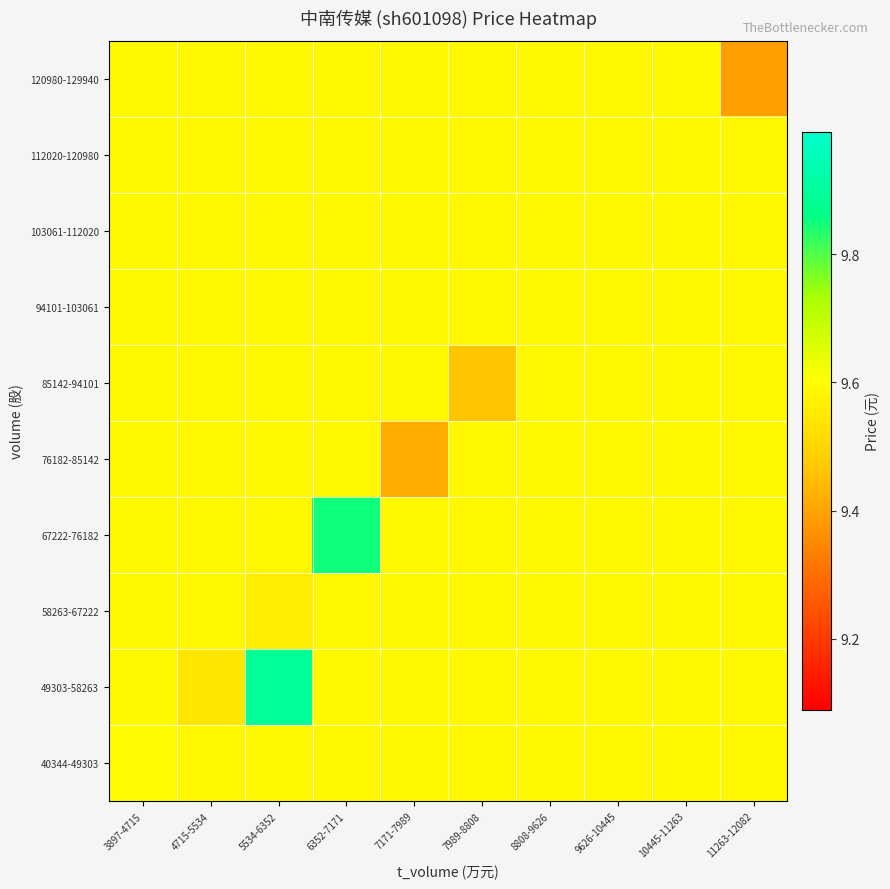

Reading right to left, extract all data points from this chart.

40344-49303: 11263-12082=9.6	10445-11263=9.6	9626-10445=9.6	8808-9626=9.6	7989-8808=9.6	7171-7989=9.6	6352-7171=9.6	5534-6352=9.6	4715-5534=9.6	3897-4715=9.6
49303-58263: 11263-12082=9.6	10445-11263=9.6	9626-10445=9.6	8808-9626=9.6	7989-8808=9.6	7171-7989=9.6	6352-7171=9.6	5534-6352=9.9	4715-5534=9.5	3897-4715=9.6
58263-67222: 11263-12082=9.6	10445-11263=9.6	9626-10445=9.6	8808-9626=9.6	7989-8808=9.6	7171-7989=9.6	6352-7171=9.6	5534-6352=9.6	4715-5534=9.6	3897-4715=9.6
67222-76182: 11263-12082=9.6	10445-11263=9.6	9626-10445=9.6	8808-9626=9.6	7989-8808=9.6	7171-7989=9.6	6352-7171=9.8	5534-6352=9.6	4715-5534=9.6	3897-4715=9.6
76182-85142: 11263-12082=9.6	10445-11263=9.6	9626-10445=9.6	8808-9626=9.6	7989-8808=9.6	7171-7989=9.4	6352-7171=9.6	5534-6352=9.6	4715-5534=9.6	3897-4715=9.6
85142-94101: 11263-12082=9.6	10445-11263=9.6	9626-10445=9.6	8808-9626=9.6	7989-8808=9.5	7171-7989=9.6	6352-7171=9.6	5534-6352=9.6	4715-5534=9.6	3897-4715=9.6
94101-103061: 11263-12082=9.6	10445-11263=9.6	9626-10445=9.6	8808-9626=9.6	7989-8808=9.6	7171-7989=9.6	6352-7171=9.6	5534-6352=9.6	4715-5534=9.6	3897-4715=9.6
103061-112020: 11263-12082=9.6	10445-11263=9.6	9626-10445=9.6	8808-9626=9.6	7989-8808=9.6	7171-7989=9.6	6352-7171=9.6	5534-6352=9.6	4715-5534=9.6	3897-4715=9.6
112020-120980: 11263-12082=9.6	10445-11263=9.6	9626-10445=9.6	8808-9626=9.6	7989-8808=9.6	7171-7989=9.6	6352-7171=9.6	5534-6352=9.6	4715-5534=9.6	3897-4715=9.6
120980-129940: 11263-12082=9.4	10445-11263=9.6	9626-10445=9.6	8808-9626=9.6	7989-8808=9.6	7171-7989=9.6	6352-7171=9.6	5534-6352=9.6	4715-5534=9.6	3897-4715=9.6